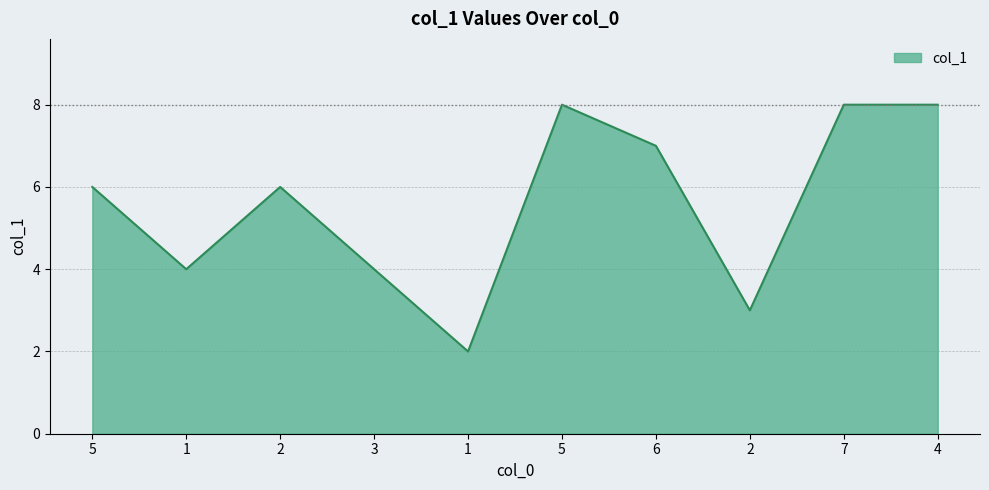

What is the difference between the maximum and minimum values?

6